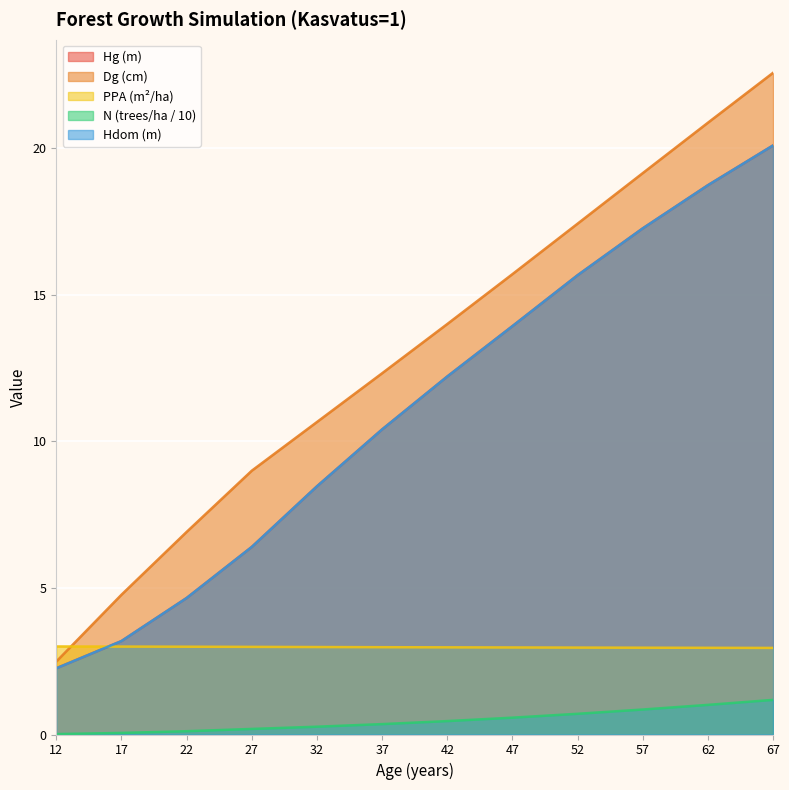

True or false: Hdom has more than 0 points higher than both neighbors.

False